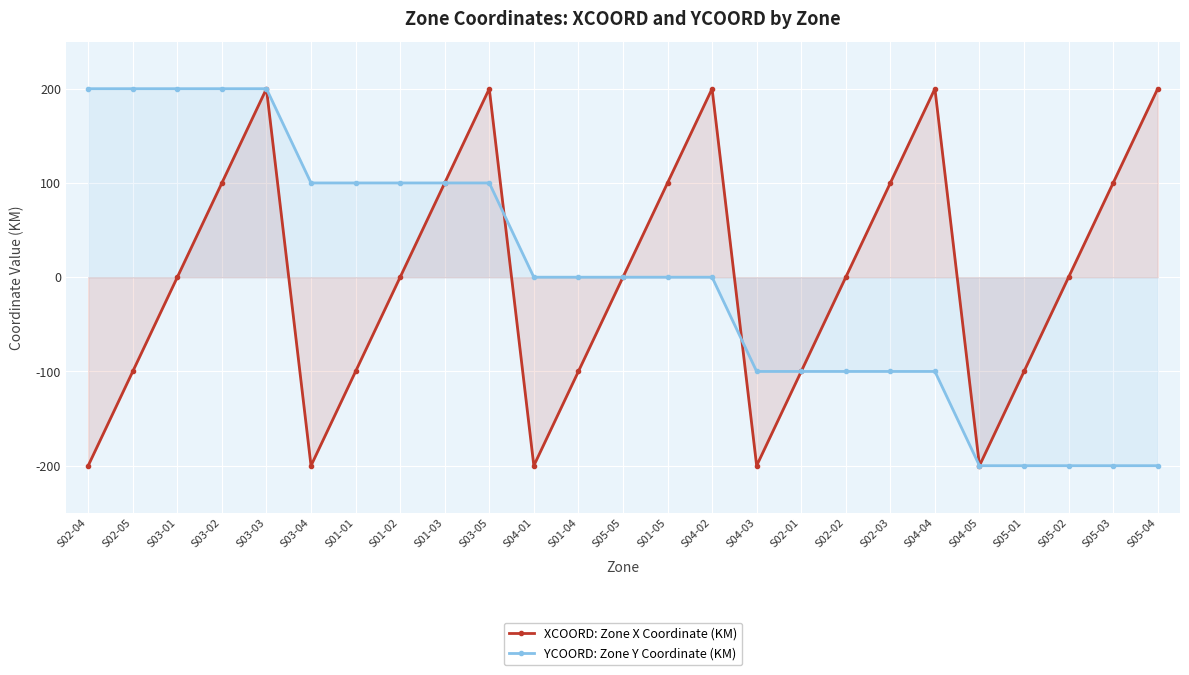

Does the chart display data point markers on the line(s)?

Yes